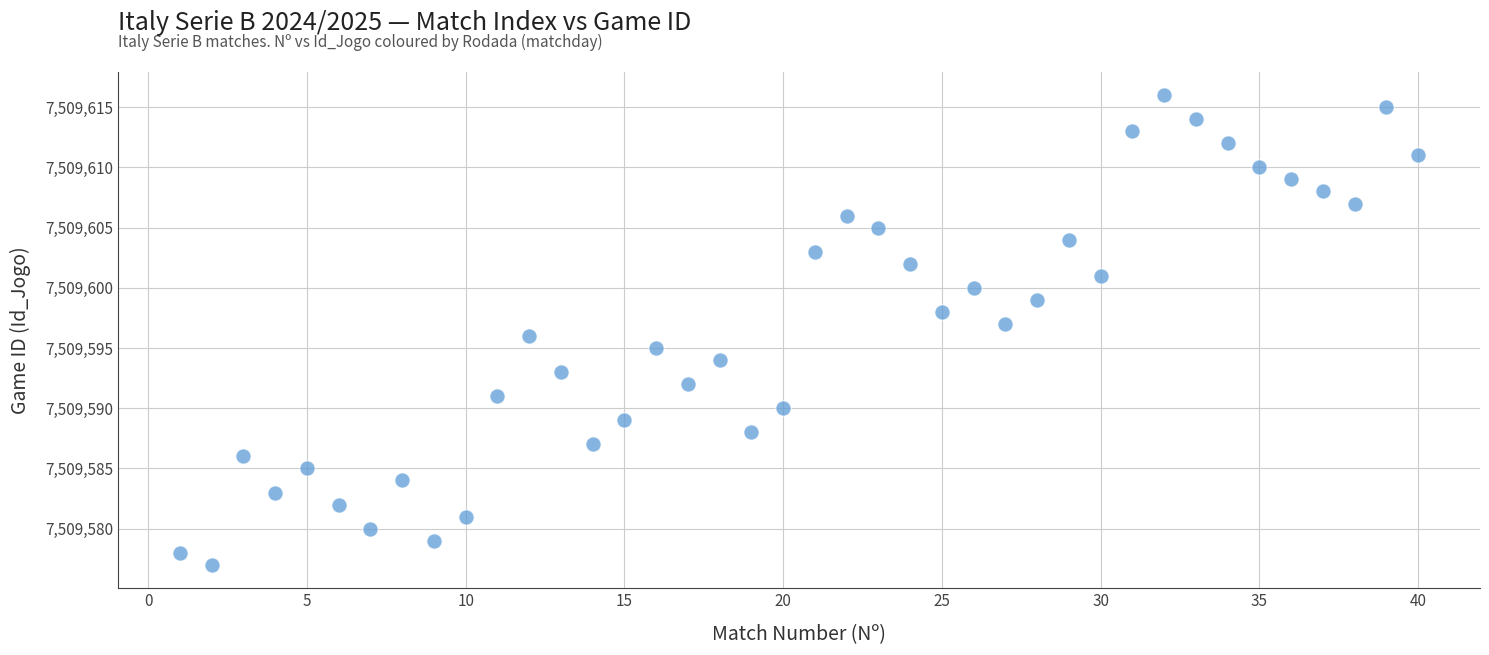

What is the range of X values (max minus min)?

39